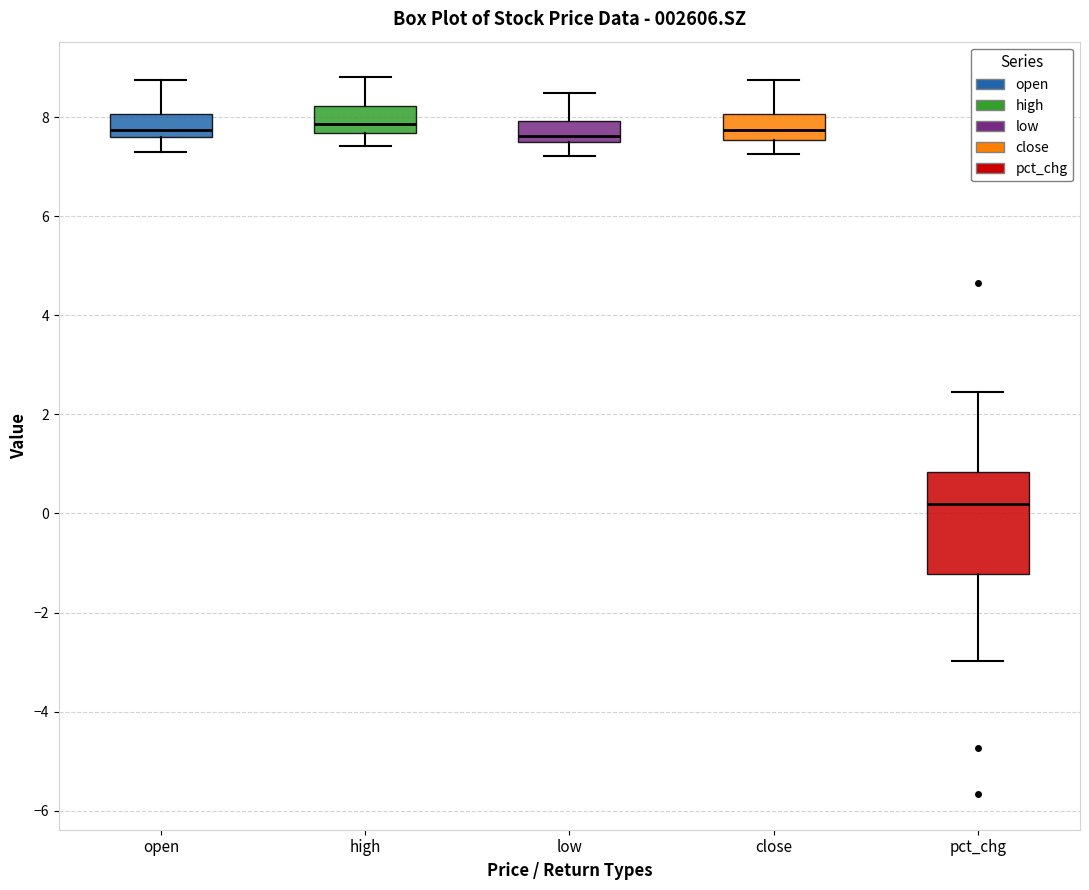

Reading left to right, read every box against the y-axis: the position of its median line, the range the box covers, and the ends of its whiskers. The values are not printed on the chart, so give them approximately, as read against the axis.

open: median 7.8, box 7.6 to 8.0, whiskers 7.4 to 8.8
high: median 7.8, box 7.6 to 8.2, whiskers 7.4 to 8.8
low: median 7.6, box 7.4 to 8.0, whiskers 7.2 to 8.4
close: median 7.8, box 7.6 to 8.0, whiskers 7.2 to 8.8
pct_chg: median 0.2, box -1.2 to 0.8, whiskers -3.0 to 2.4